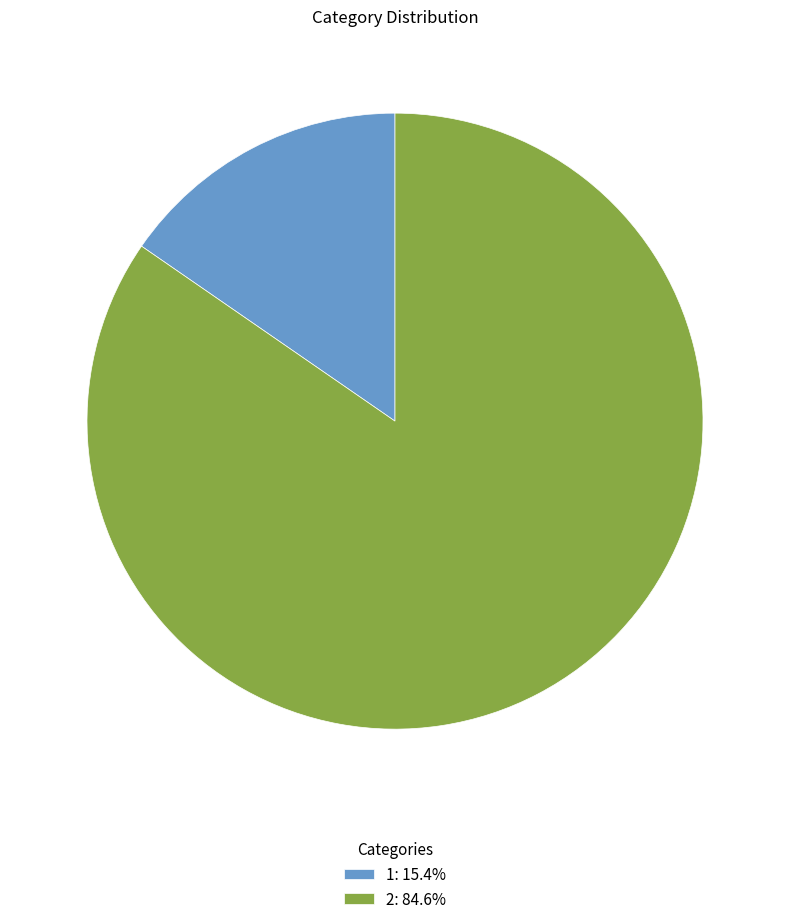

Which slice is the smallest?

1